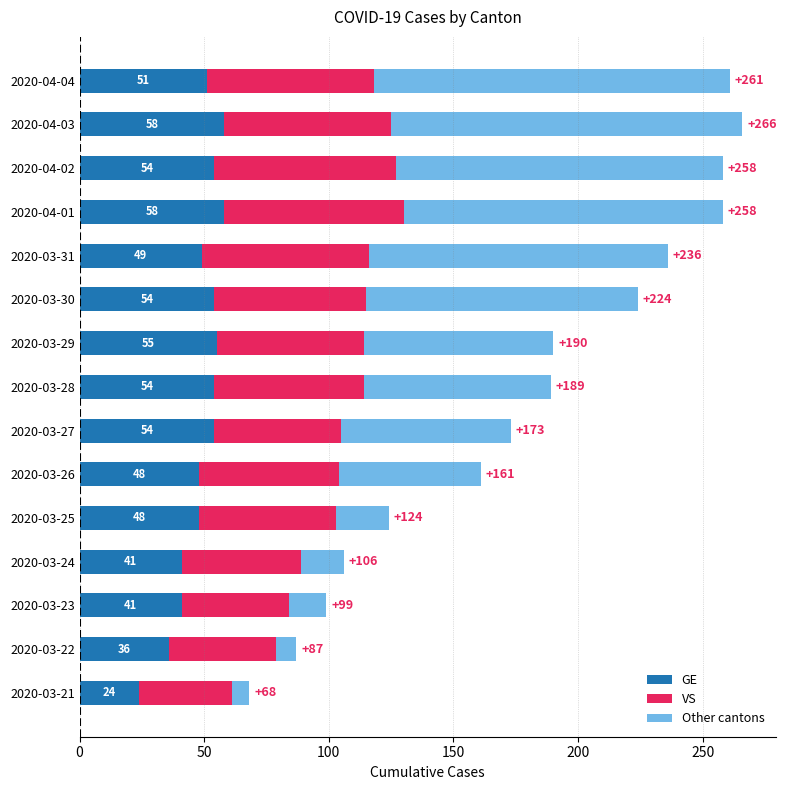

What is the difference between the maximum and second lowest values in the GE series?

22